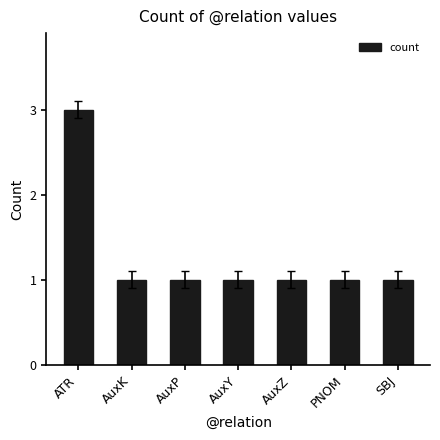

What is the ratio of the value at AuxP to the value at ATR?

0.3